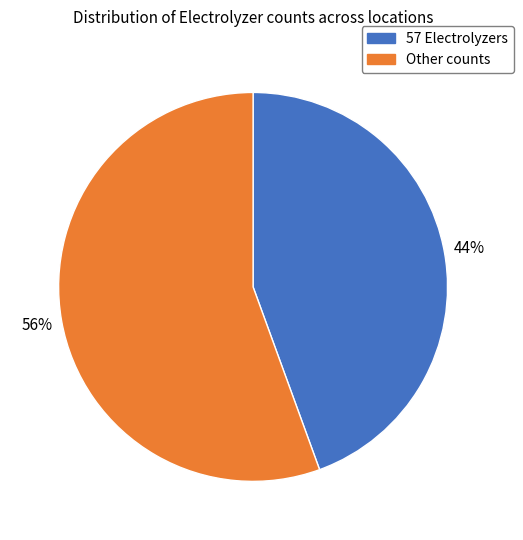

Is there a majority slice in this chart?

Yes